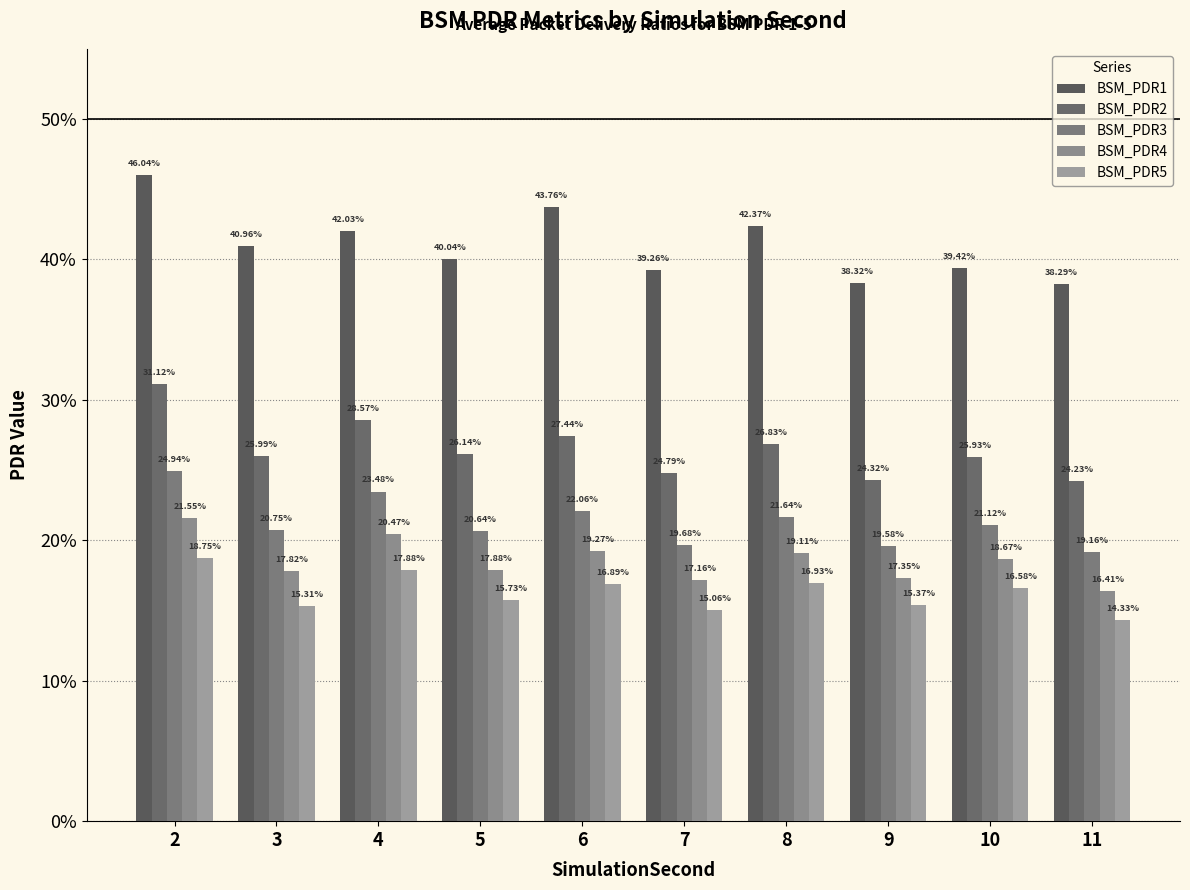

What is the value of the BSM_PDR1 bar at the 10th from the left?

0.4